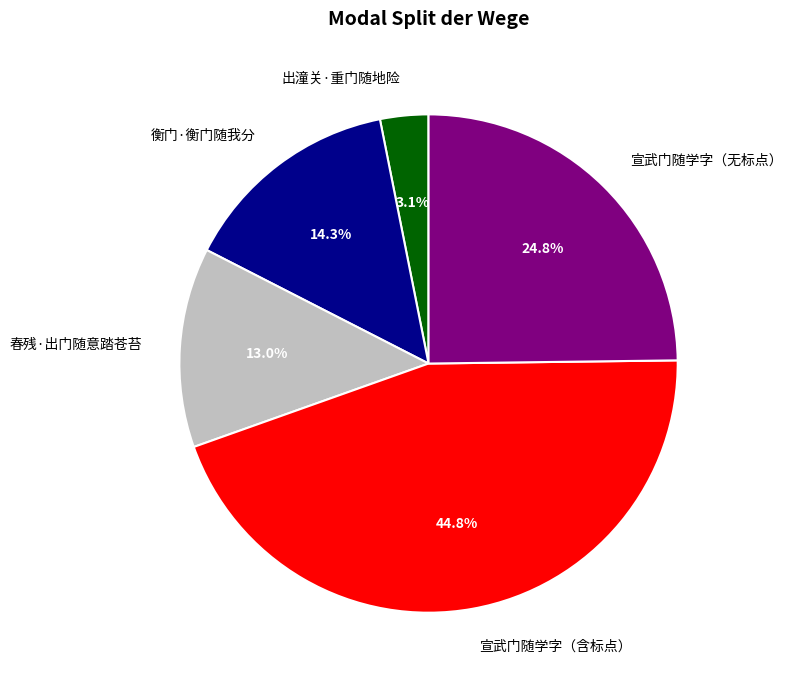

Count the number of slices in the pie.

5